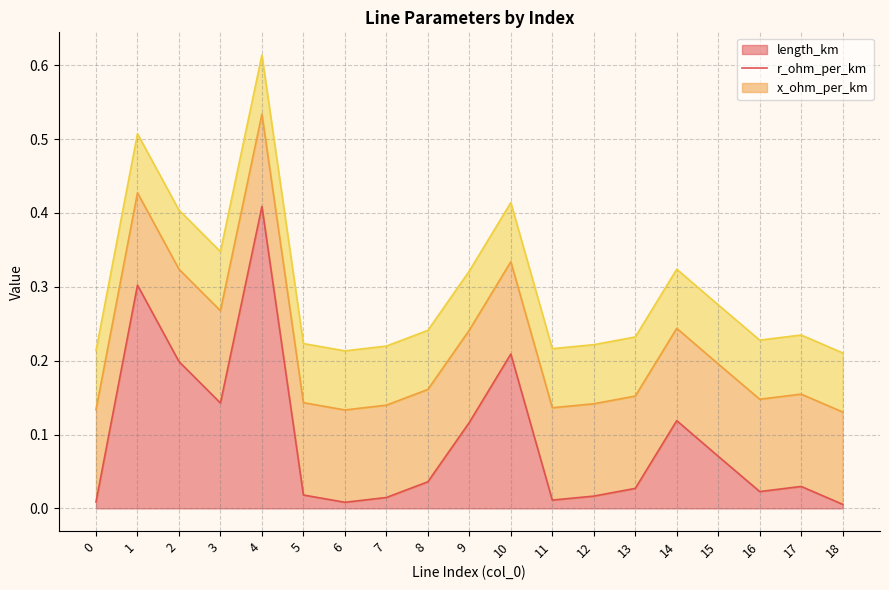

How many data points does each series have?

19